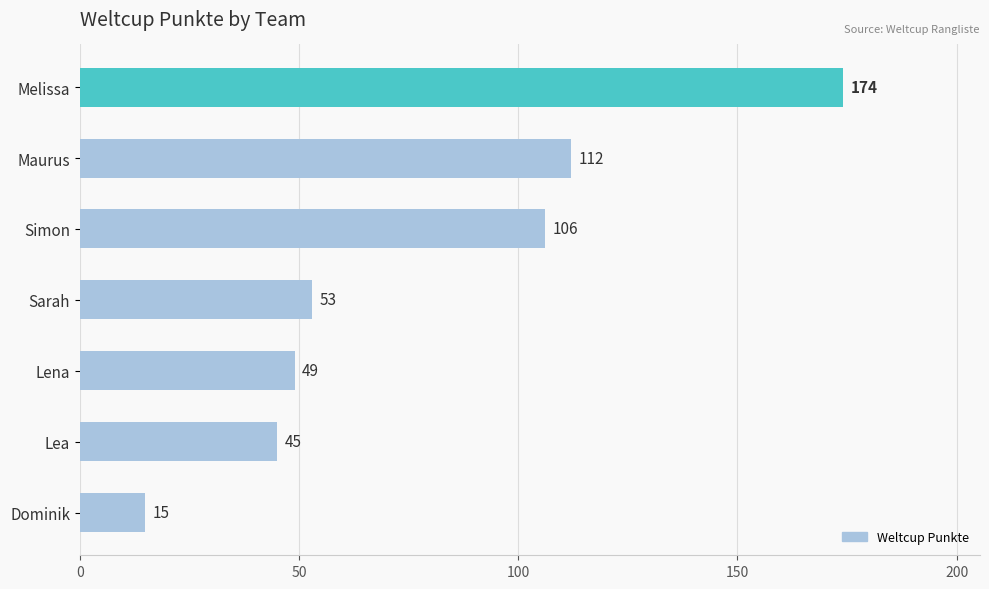

What is the change in value from Sarah to Lea?

-8